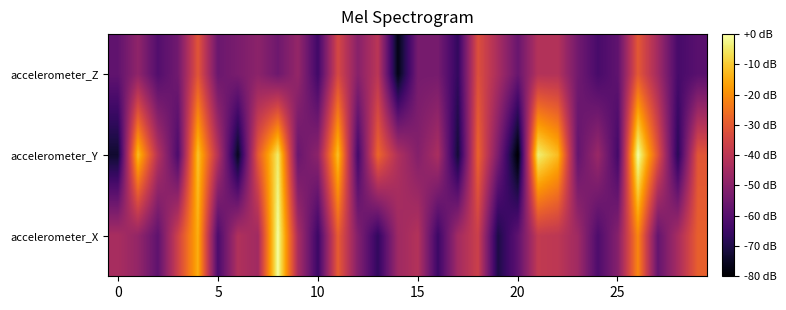

At which category does the chart reach its minimum across all series?

20